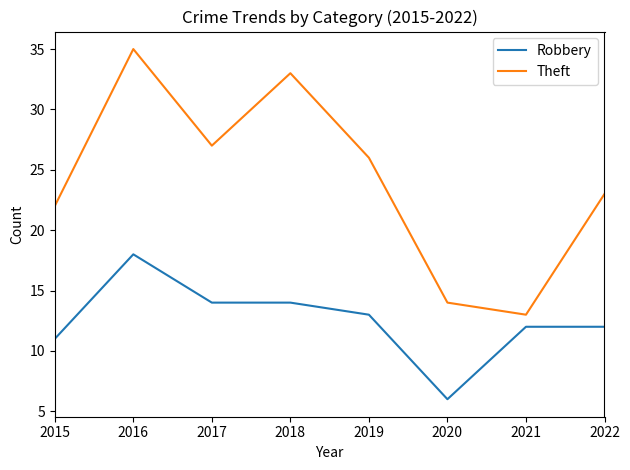

What is the smallest value displayed?

6